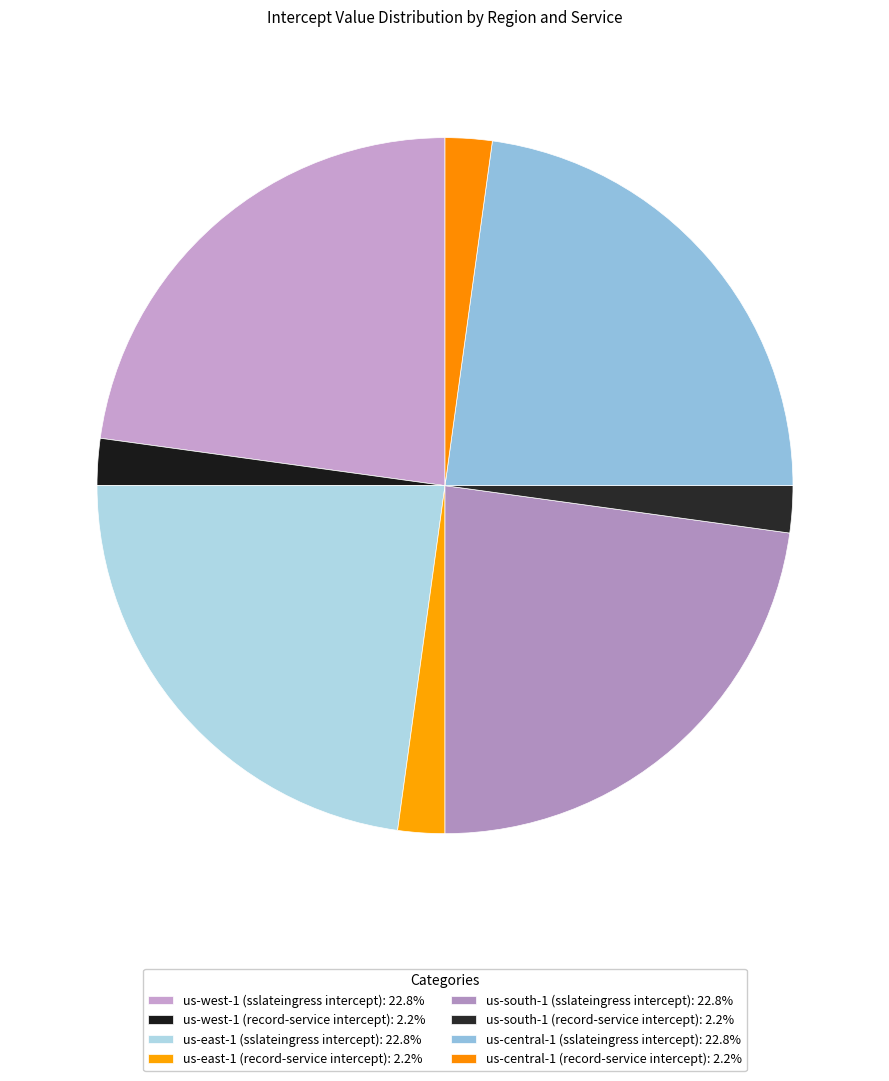

How many slices are in this pie chart?

8